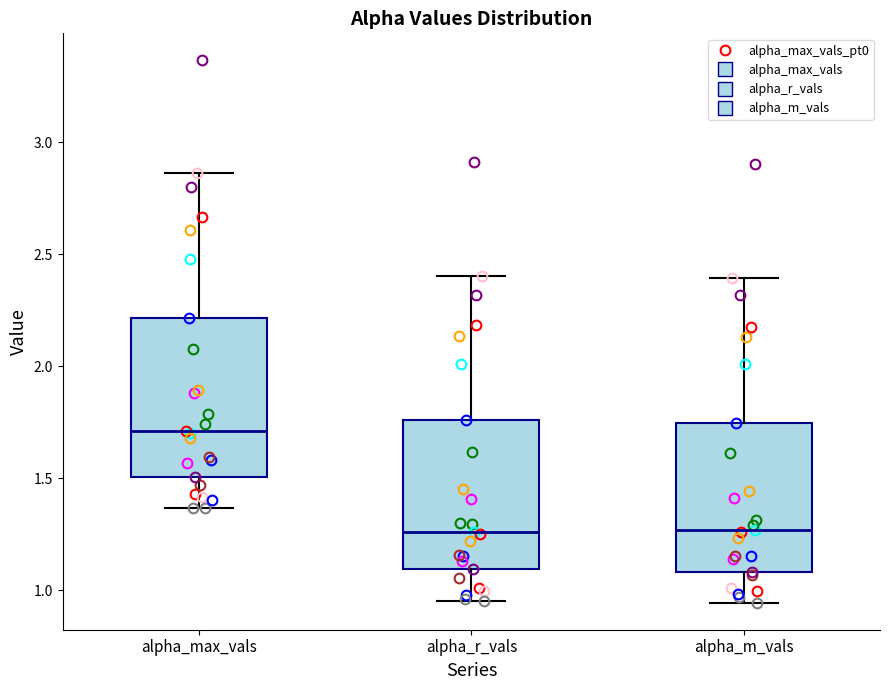

Reading left to right, transcribe this box plot: for each box, give where its median line is, the range the box spans, and where its two whiskers end, as read against the y-axis. The values are not printed on the chart, so give them approximately, as read against the axis.

alpha_max_vals: median 1.70, box 1.50 to 2.20, whiskers 1.35 to 2.85
alpha_r_vals: median 1.25, box 1.10 to 1.75, whiskers 0.95 to 2.40
alpha_m_vals: median 1.25, box 1.10 to 1.75, whiskers 0.95 to 2.40